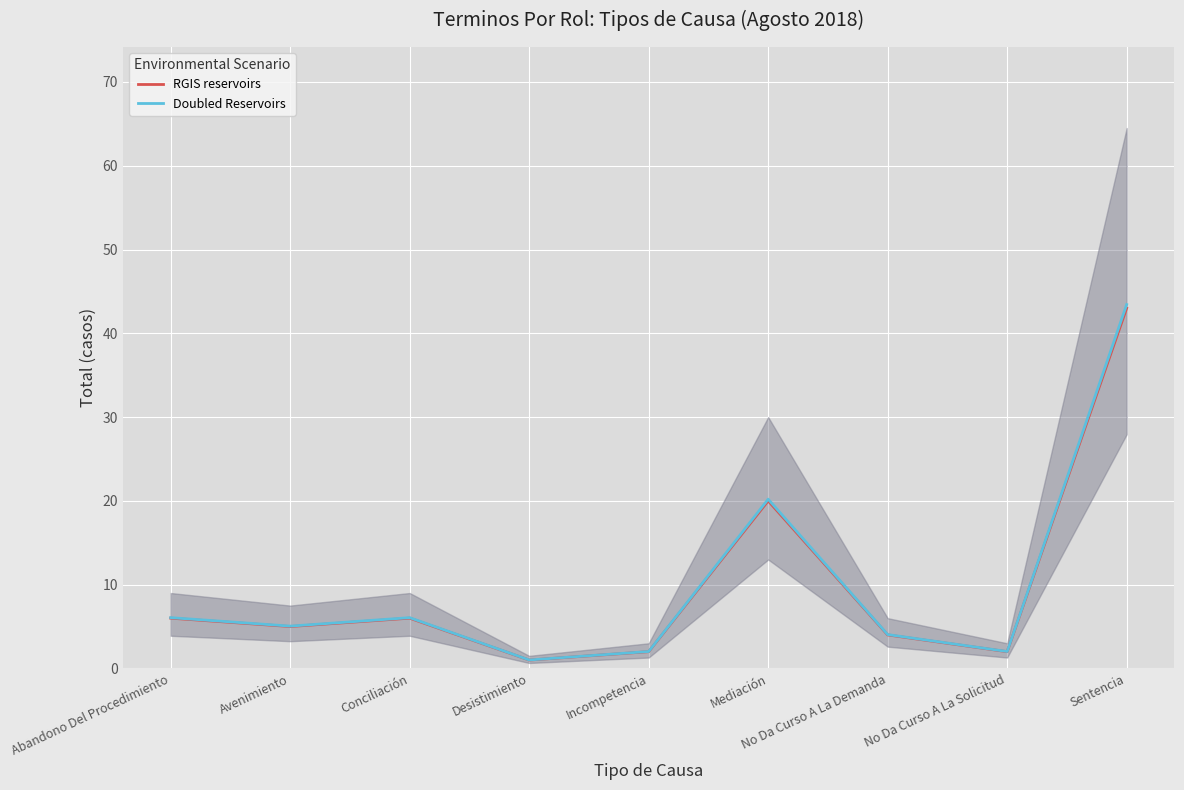

At which category does the chart reach its peak across all series?

Sentencia